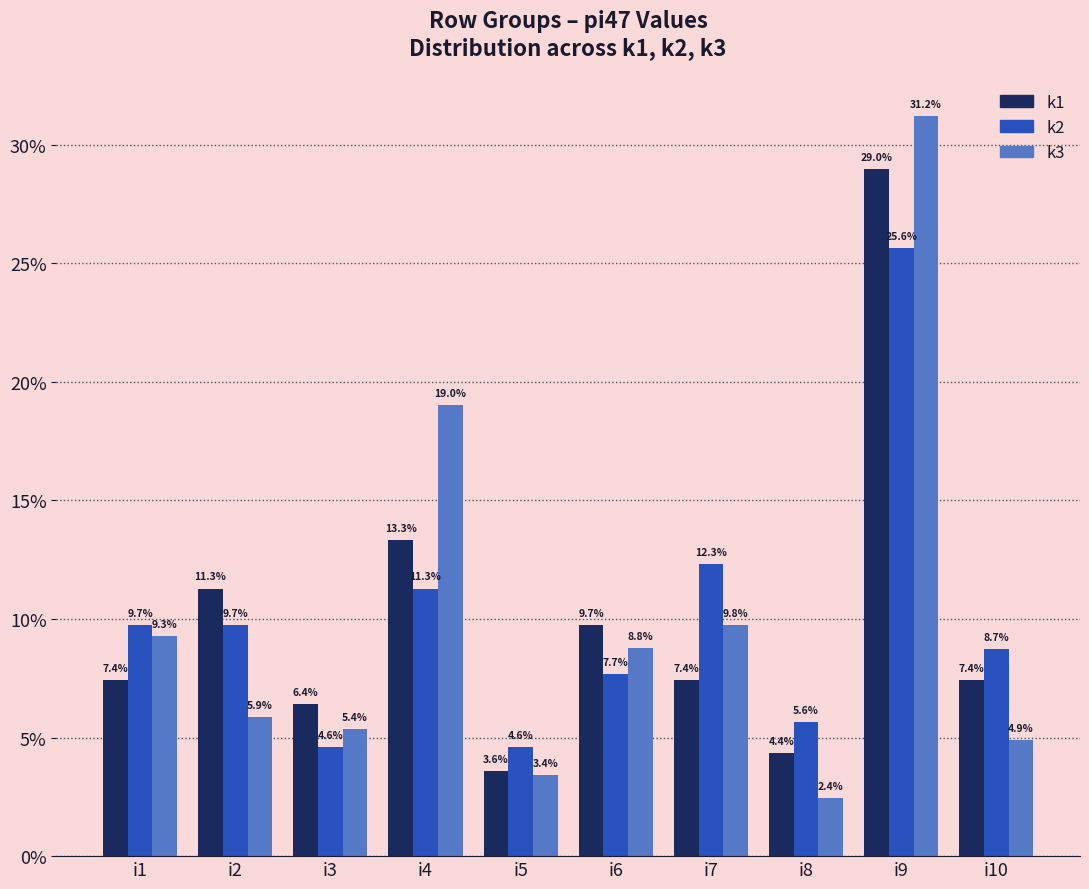

What are all the series names shown in the legend?

k1, k2, k3